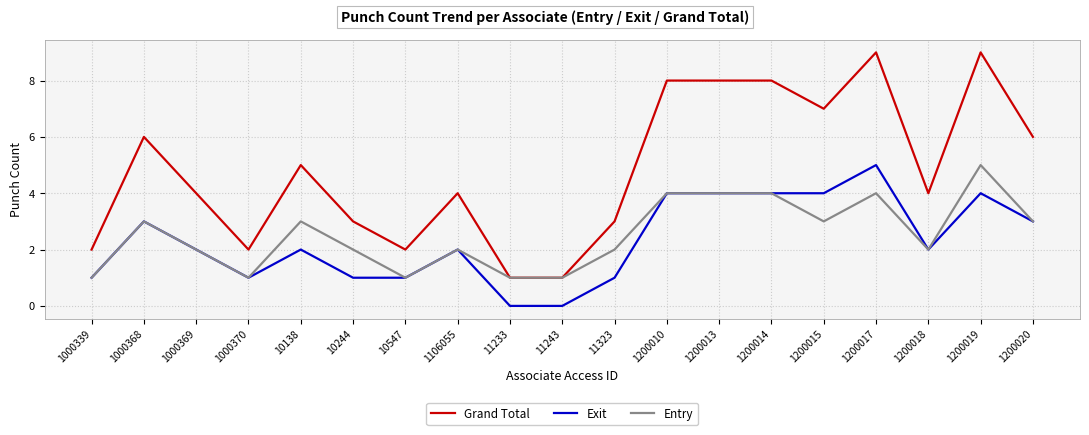

The Grand Total series shows 6 at 1200020. True or false?

True